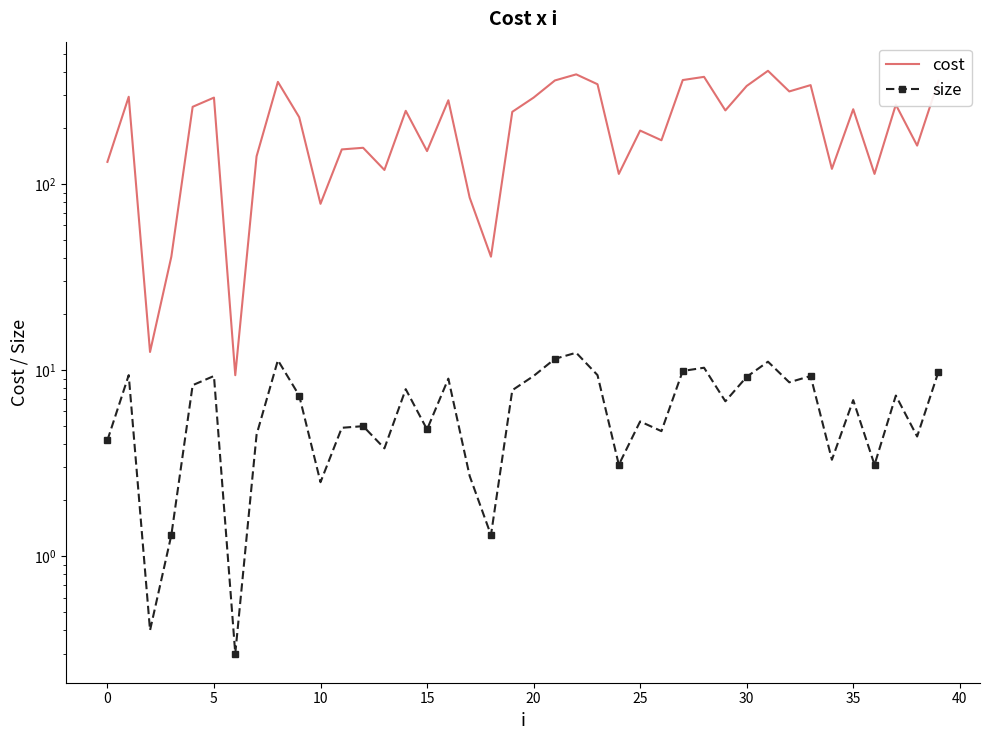

What is the spread (max minus min) of values at 22?

375.7